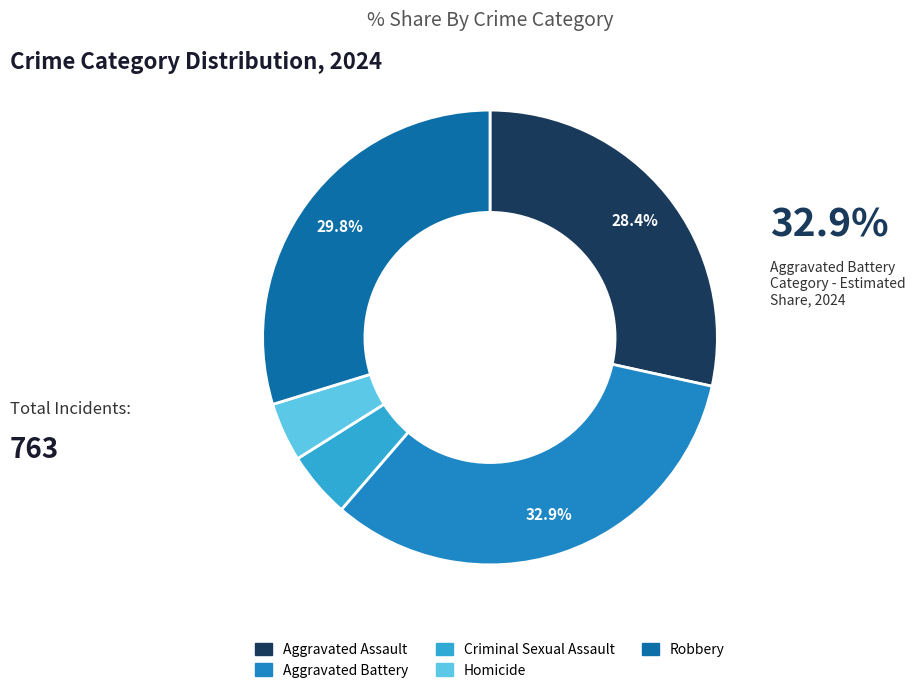

True or false: Aggravated Battery accounts for 27% of the total.

False